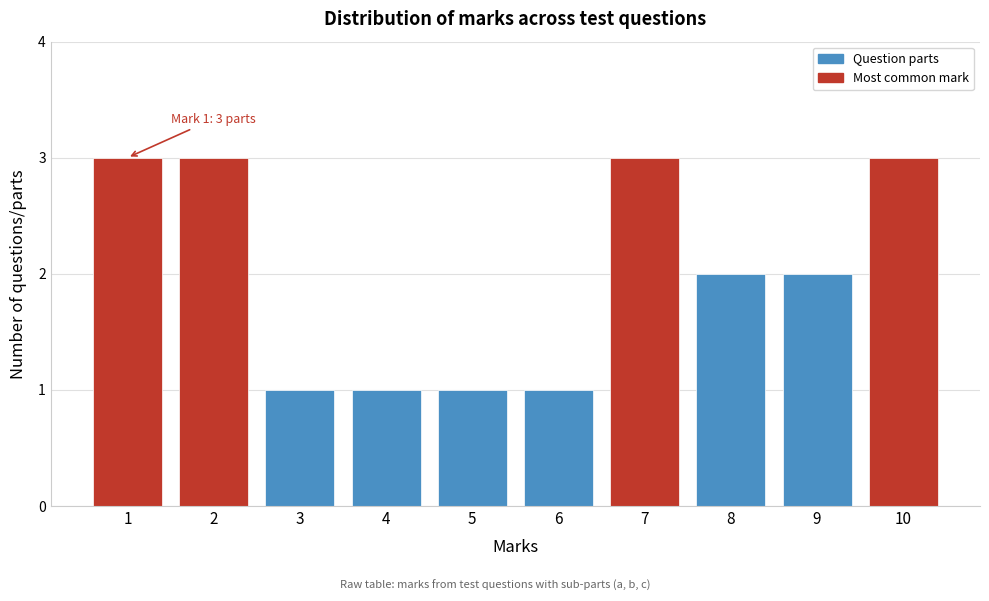

Reading right to left, transcribe all the data shown in this chart.

10=3	9=2	8=2	7=3	6=1	5=1	4=1	3=1	2=3	1=3